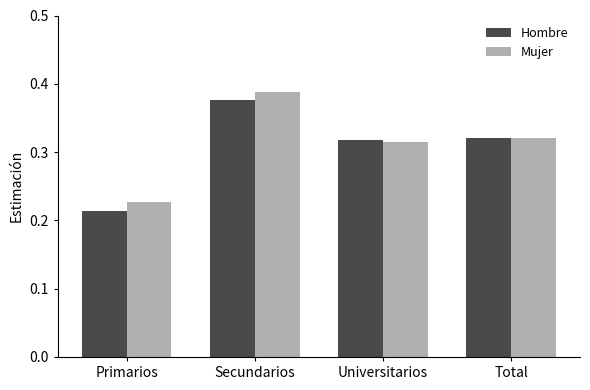

True or false: Hombre has a value of 0.6 at Total.

False